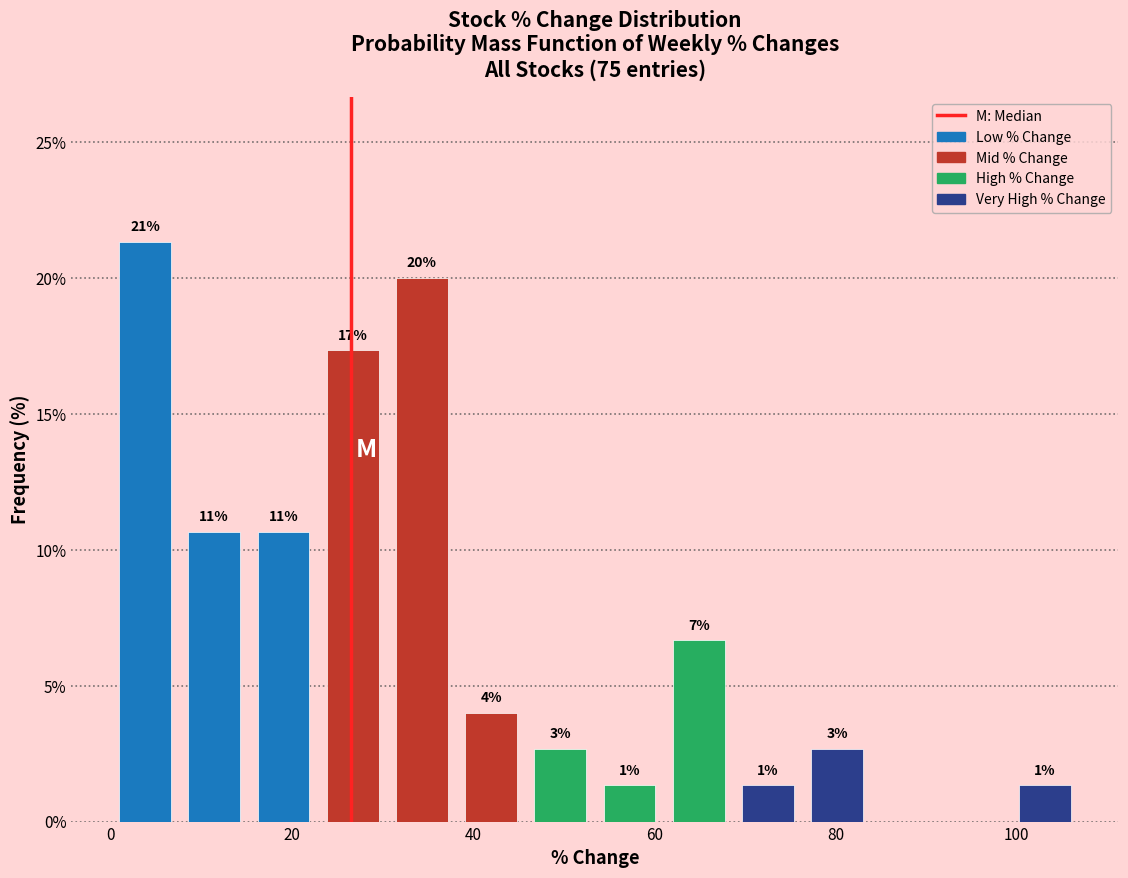

Read against the x-axis, roughly where is the centre of the tallest bar?

4